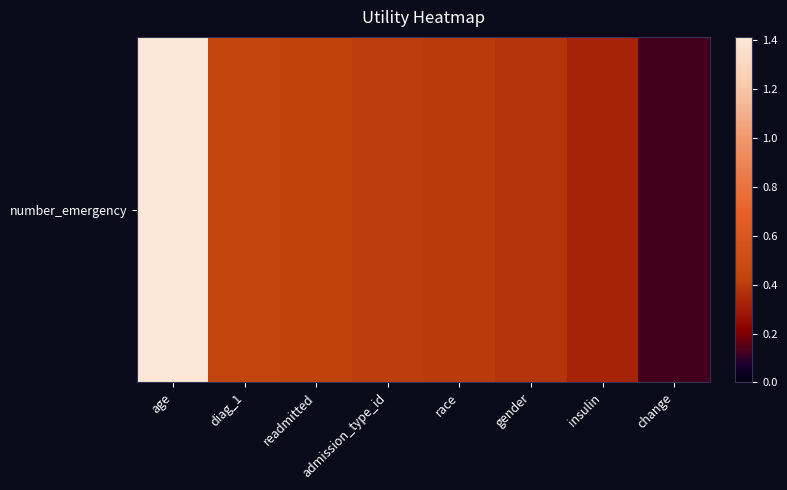

What is the sum of the values at diag_1 and readmitted?

0.9